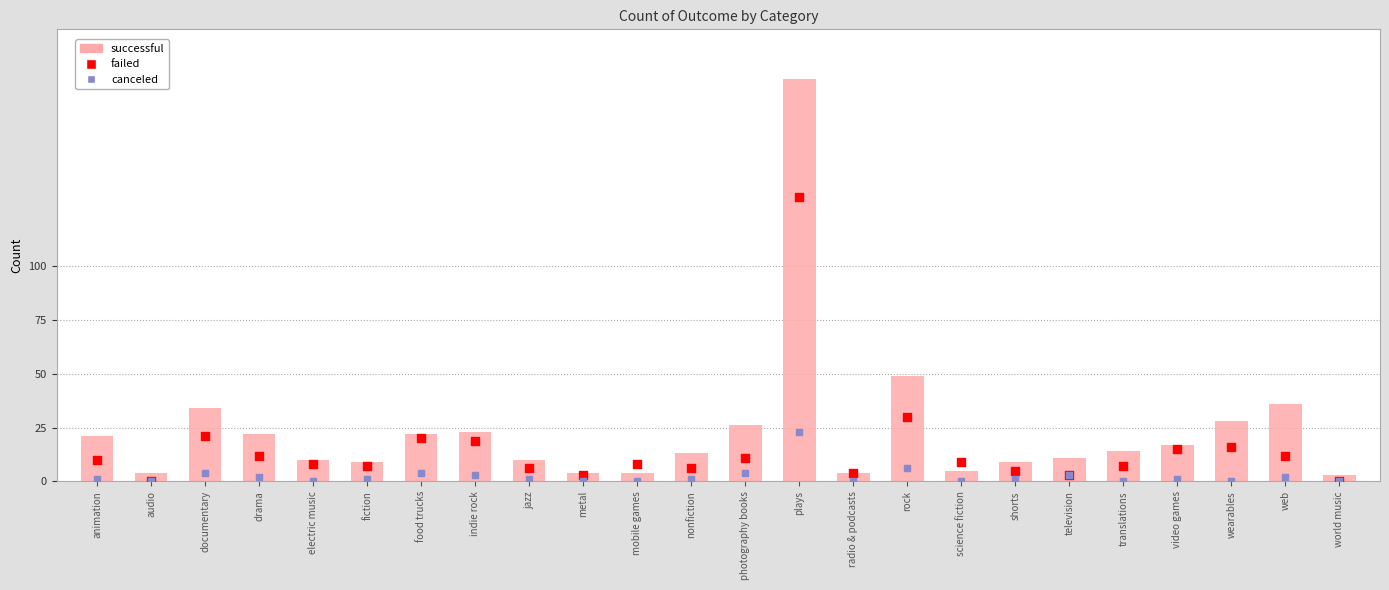

Which series has the largest Y range (max minus min)?

successful